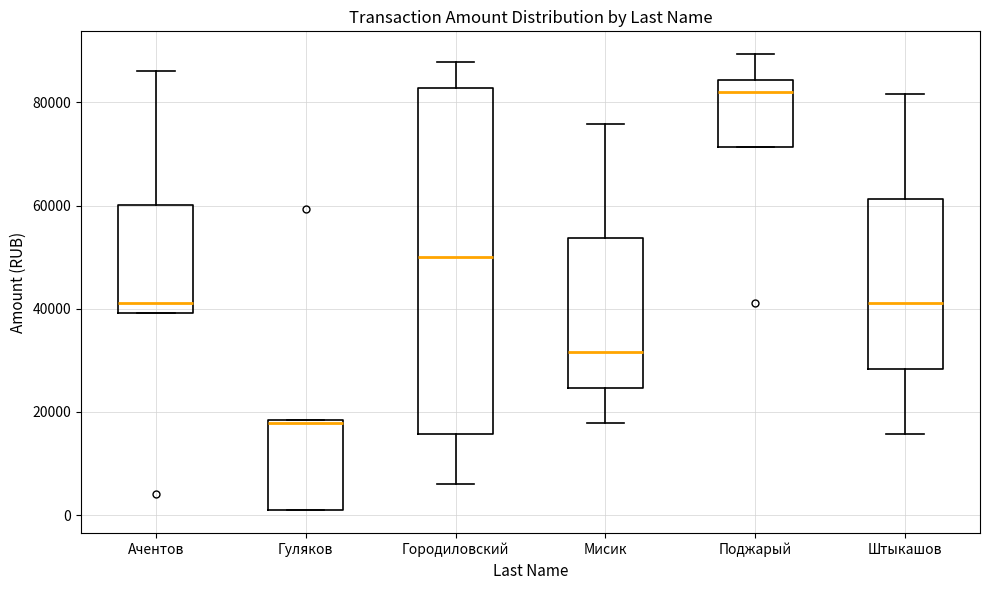

Which box's median line is the highest?

Поджарый